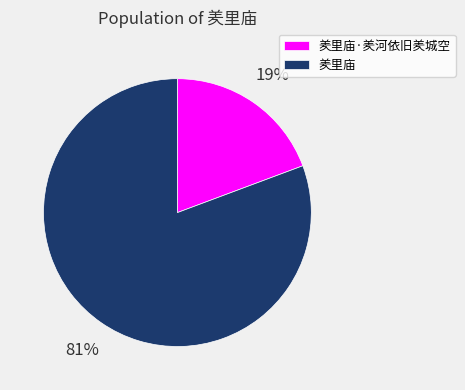

True or false: 羑里庙·羑河依旧羑城空 accounts for 14% of the total.

False